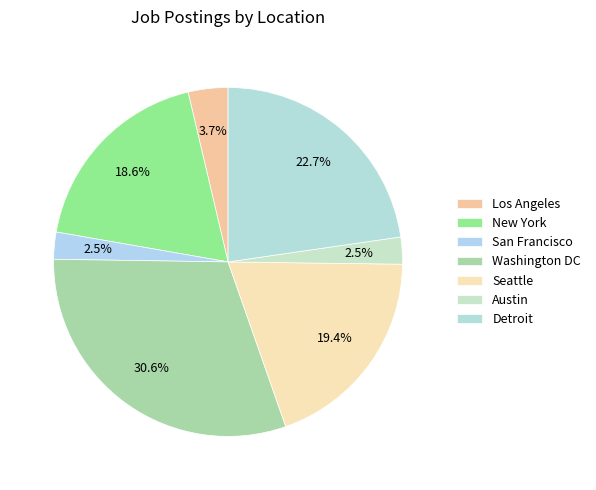

How many slices are in this pie chart?

7